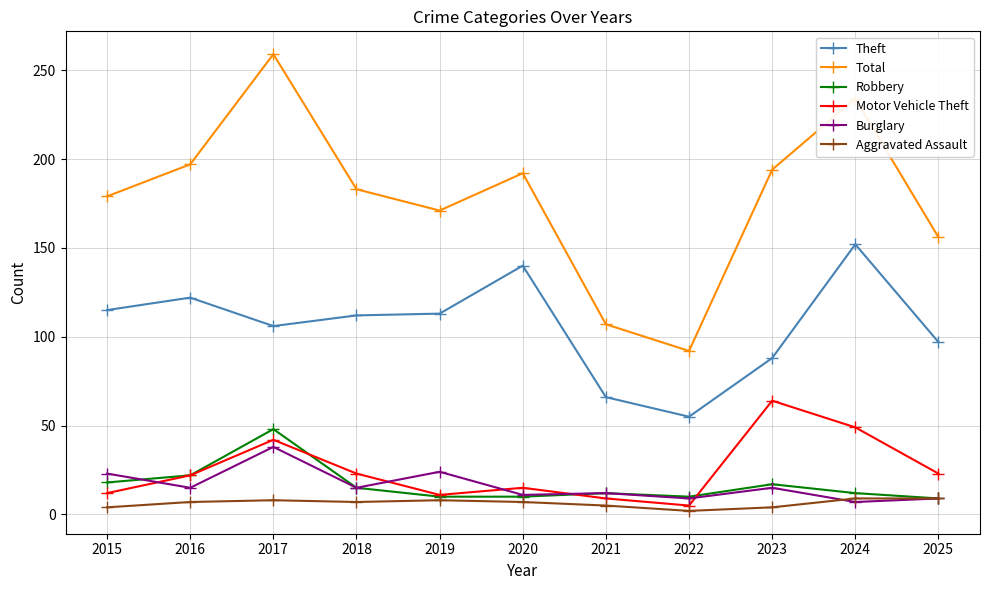

What is the sum of all Motor Vehicle Theft values?

275